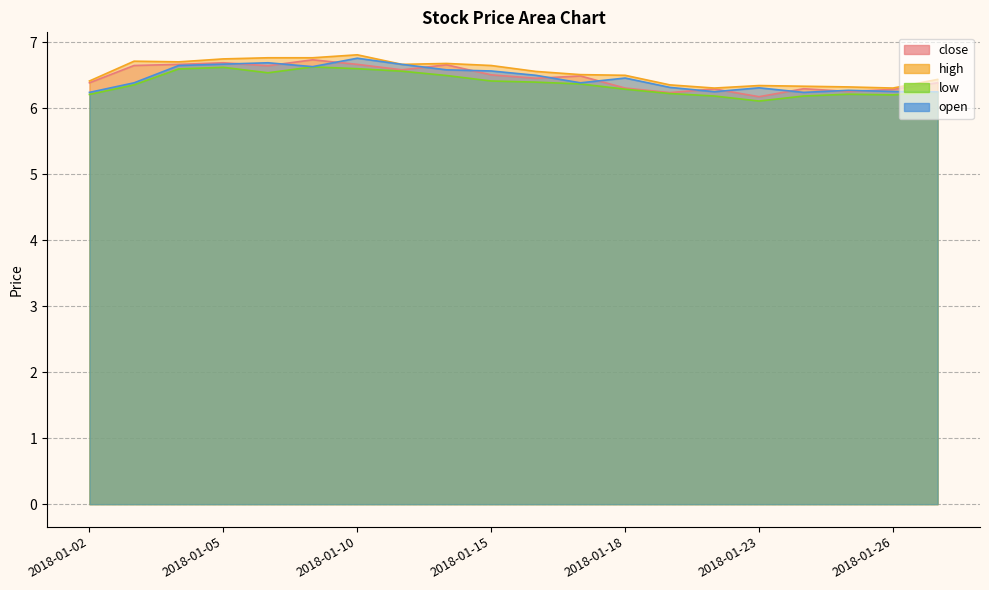

How many interior local valleys does the open series have?

4